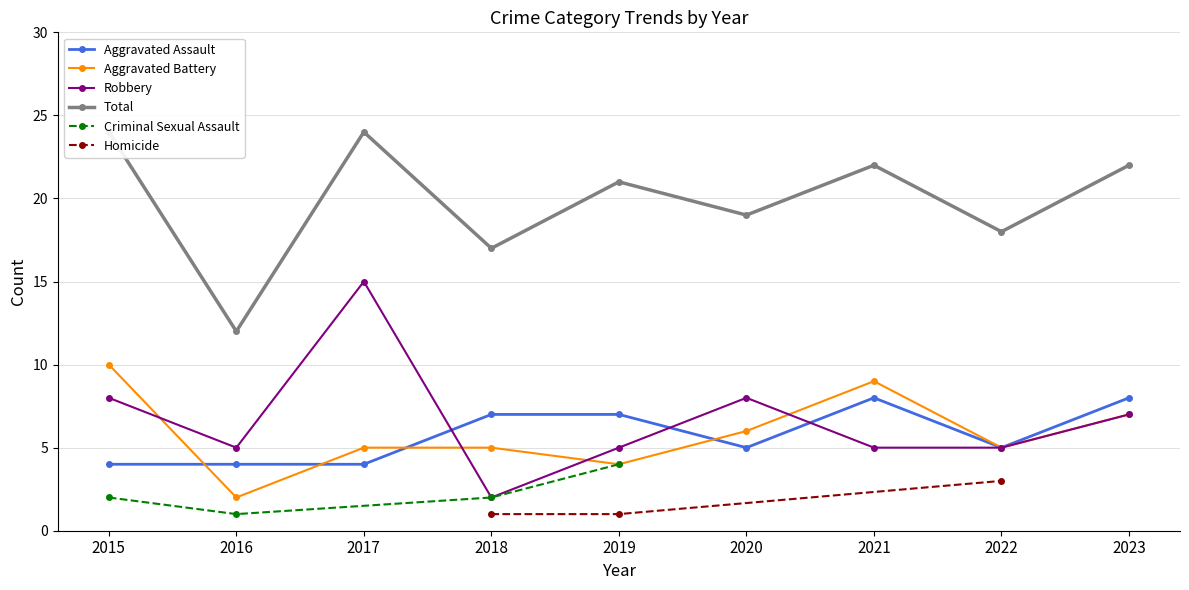

True or false: Total and Robbery intersect in this chart.

False